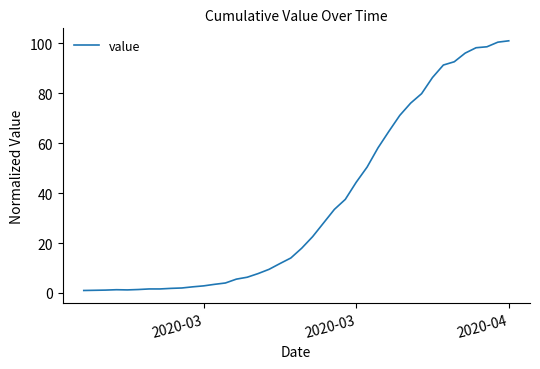

How many series are shown in this chart?

1